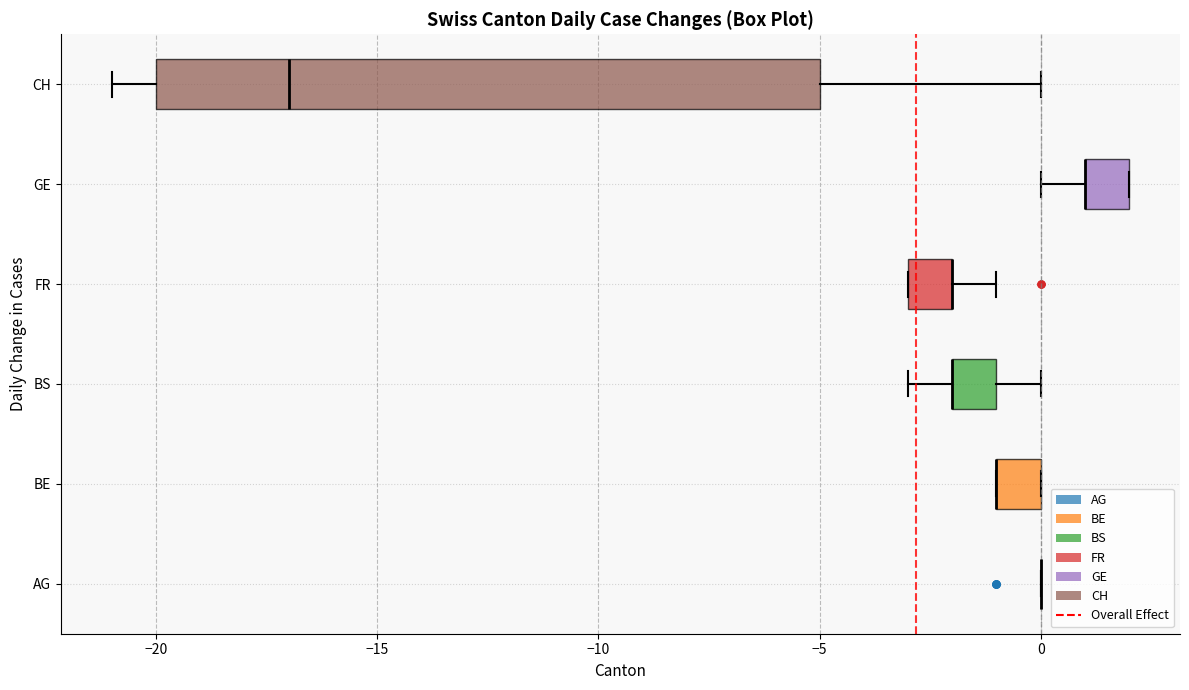

Reading bottom to top, transcribe this box plot: for each box, give where its median line is, the range the box spans, and where its two whiskers end, as read against the x-axis. The values are not printed on the chart, so give them approximately, as read against the axis.

AG: box collapsed to a line at 0, whiskers 0 to 0
BE: median -1 (drawn on the box's left edge), box -1 to 0, whiskers -1 to 0
BS: median -2 (drawn on the box's left edge), box -2 to -1, whiskers -3 to 0
FR: median -2 (drawn on the box's right edge), box -3 to -2, whiskers -3 to -1
GE: median 1 (drawn on the box's left edge), box 1 to 2, whiskers 0 to 2
CH: median -17, box -20 to -5, whiskers -21 to 0